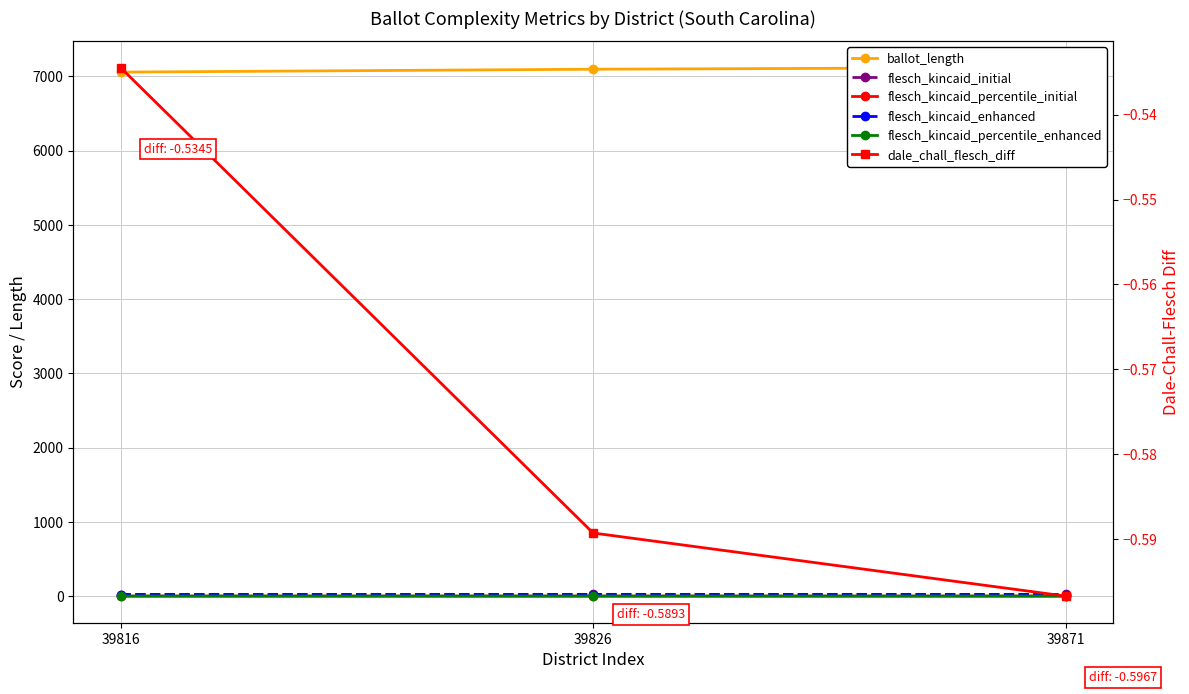

Reading right to left, list all the values displayed in this chart.

ballot_length: 39871=7119.0	39826=7096.0	39816=7057.0
flesch_kincaid_initial: 39871=23.0	39826=22.9	39816=22.1
flesch_kincaid_percentile_initial: 39871=0.9	39826=0.9	39816=0.8
flesch_kincaid_enhanced: 39871=22.0	39826=21.9	39816=21.0
flesch_kincaid_percentile_enhanced: 39871=0.9	39826=0.9	39816=0.8
dale_chall_flesch_diff: 39871=-0.6	39826=-0.6	39816=-0.5